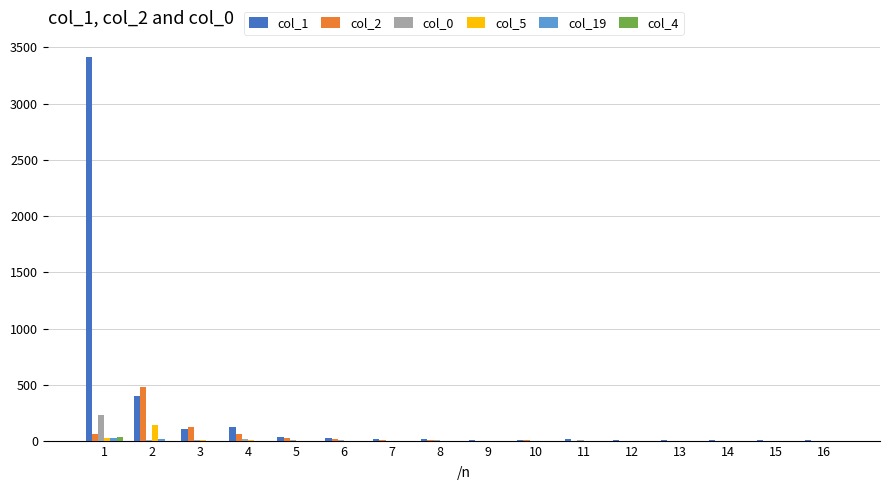

The value of col_2 at 1 is 68. True or false?

True